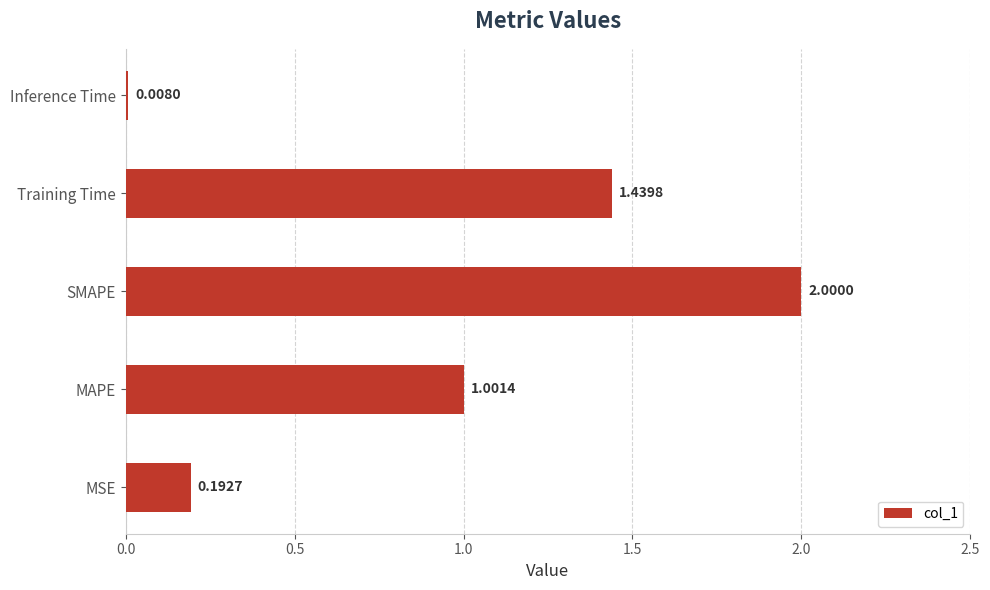

Which label corresponds to the largest value in the chart?

SMAPE